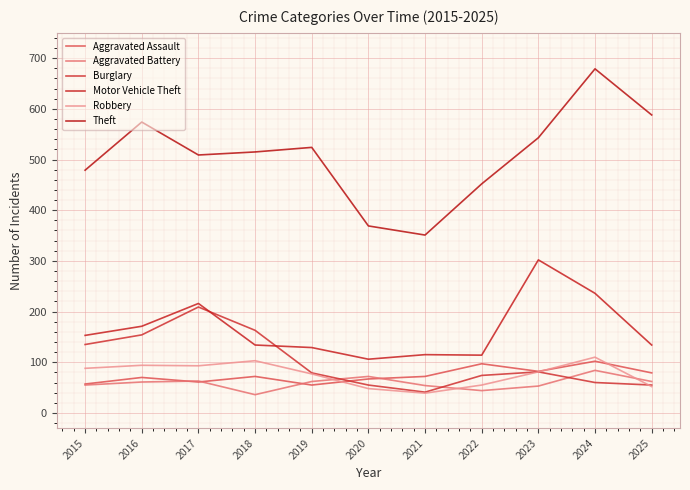

In Aggravated Battery, how many points are lower than both neighbors (excluding endpoints)?

2